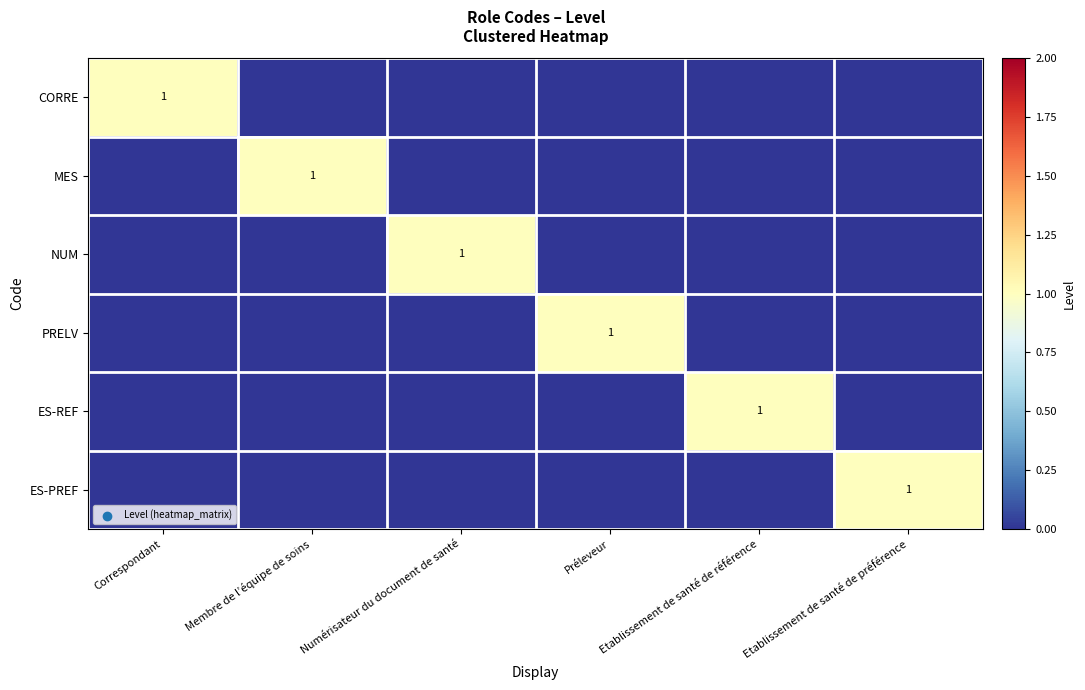

Where is ES-REF nearest to the value 0?

Correspondant